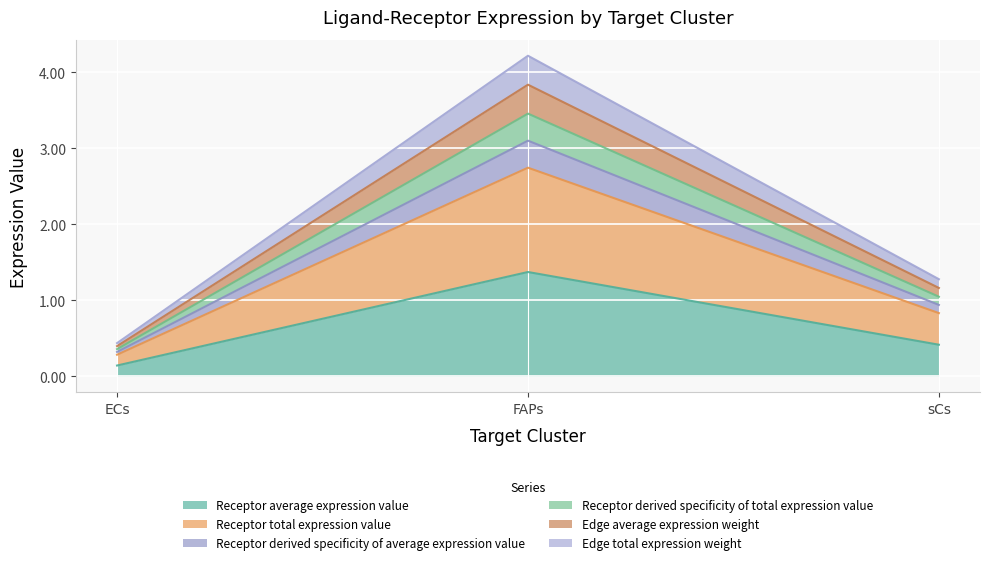

How many values in the Edge total expression weight series exceed 1?

2